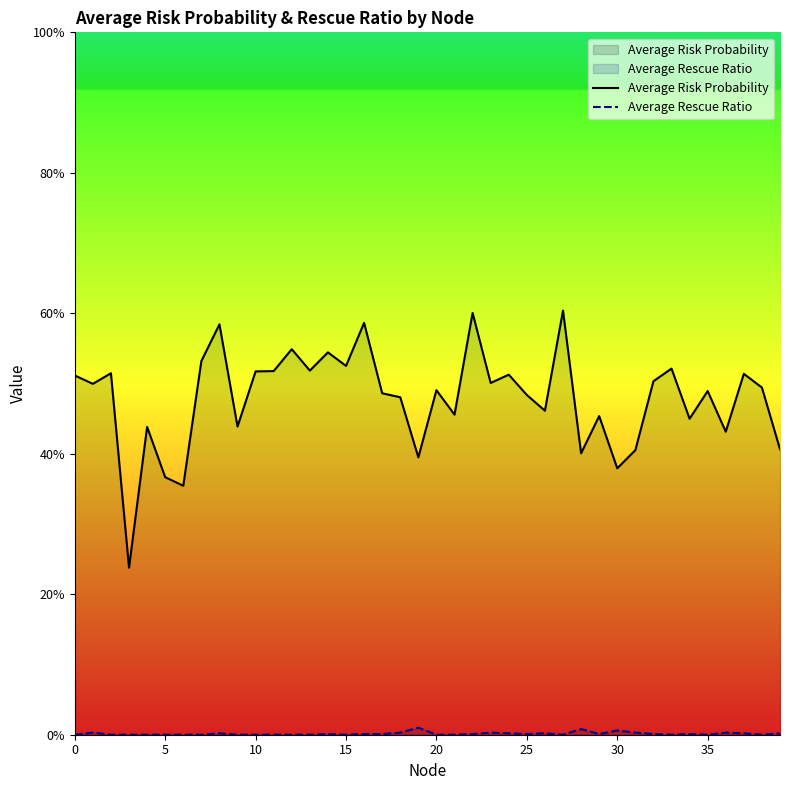

Between 13 and 35, which is larger?

13